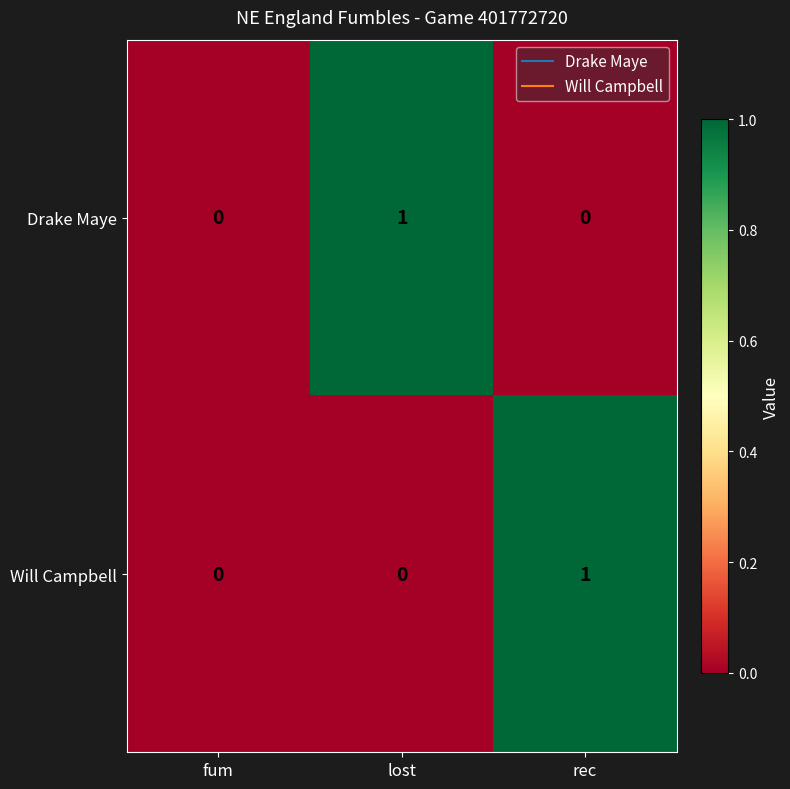

True or false: Will Campbell has a value of 1 at rec.

True